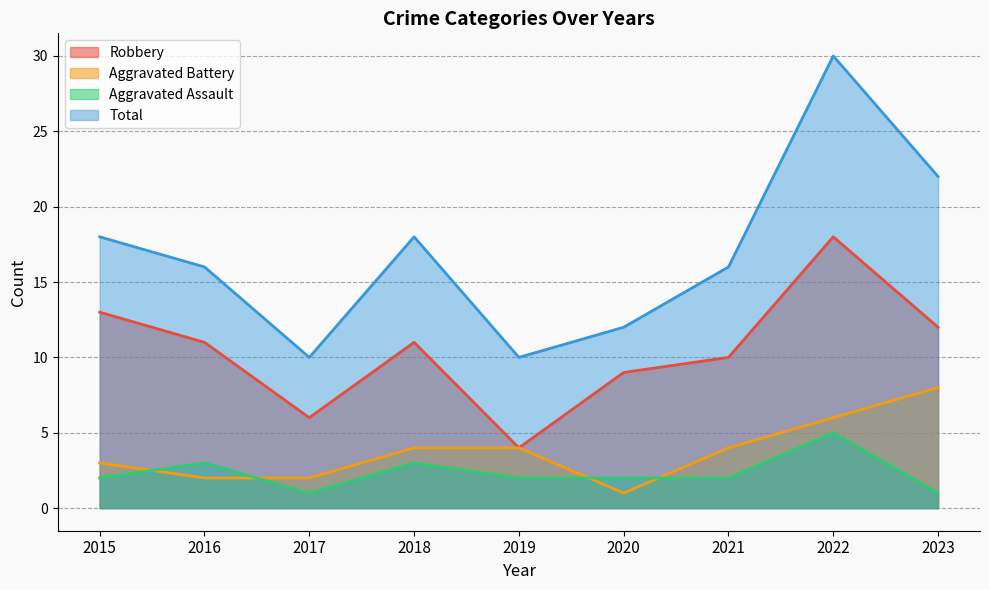

Reading right to left, extract all data points from this chart.

Robbery: 2023=12	2022=18	2021=10	2020=9	2019=4	2018=11	2017=6	2016=11	2015=13
Aggravated Battery: 2023=8	2022=6	2021=4	2020=1	2019=4	2018=4	2017=2	2016=2	2015=3
Aggravated Assault: 2023=1	2022=5	2021=2	2020=2	2019=2	2018=3	2017=1	2016=3	2015=2
Total: 2023=22	2022=30	2021=16	2020=12	2019=10	2018=18	2017=10	2016=16	2015=18